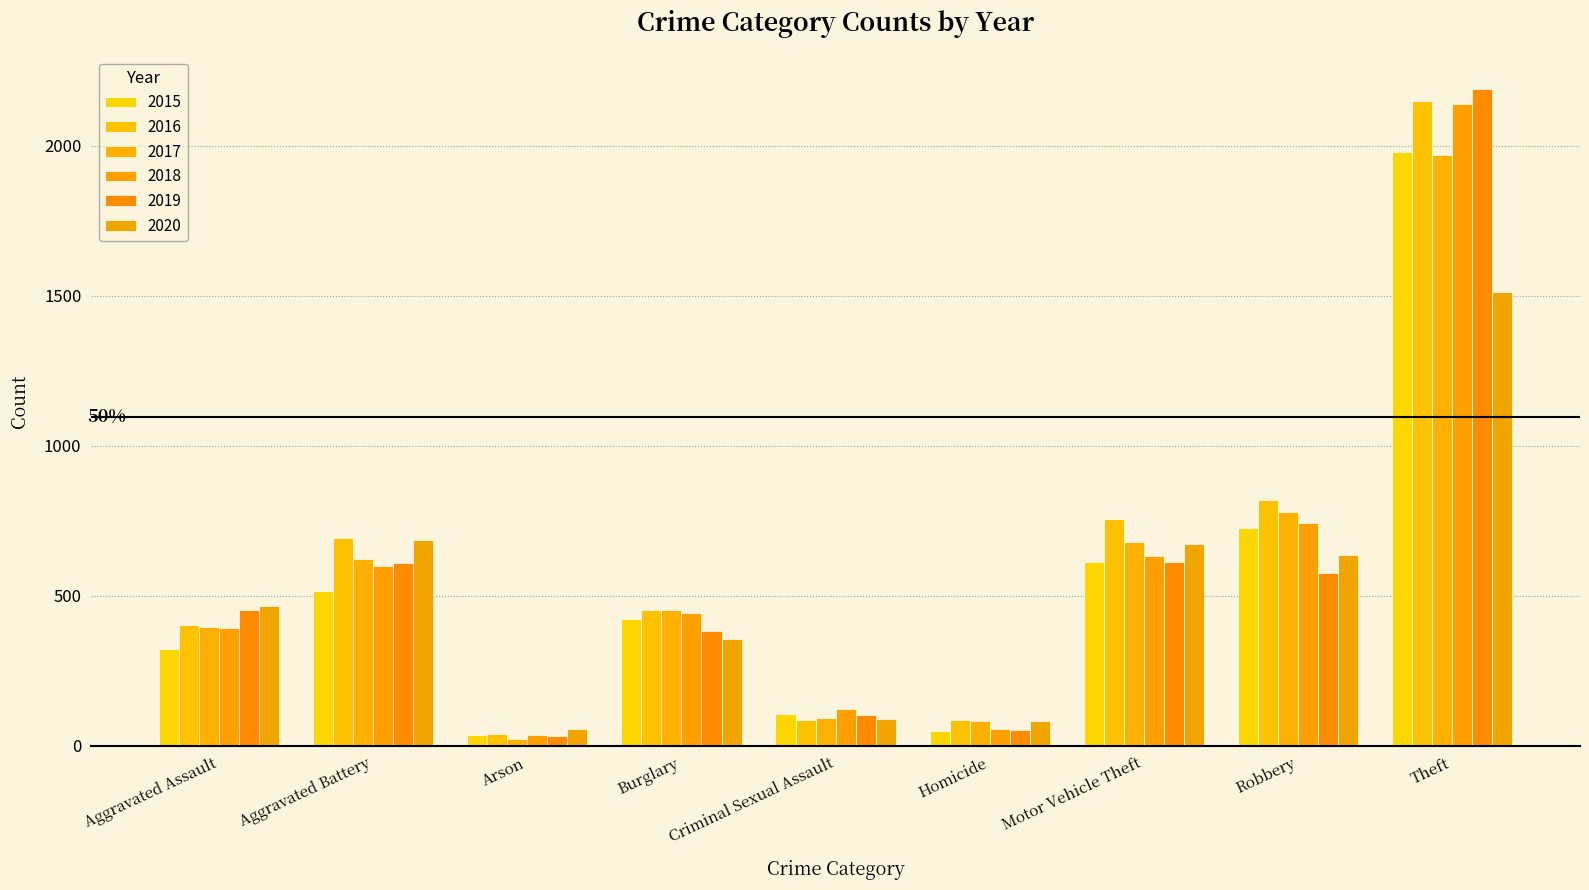

Which series changed the most between Aggravated Assault and Motor Vehicle Theft?

2016